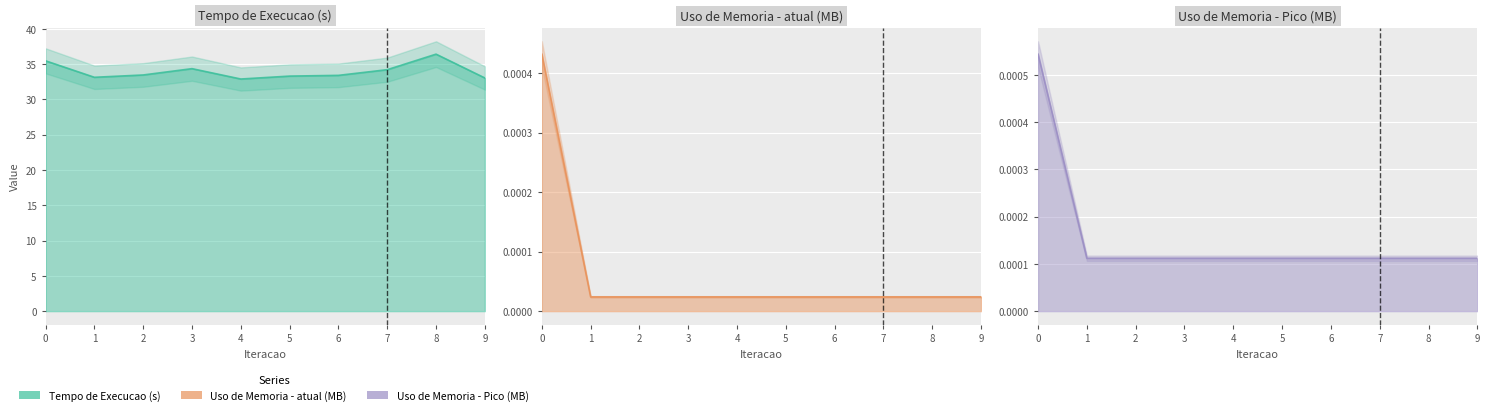

Does the chart display data point markers on the line(s)?

No